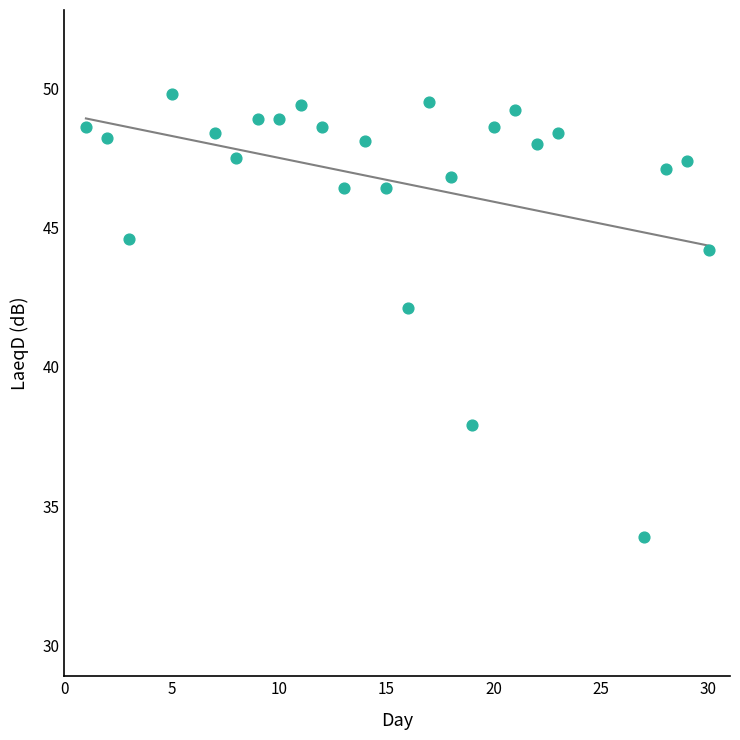

What Y value in the scatter plot is closest to 41?

42.1